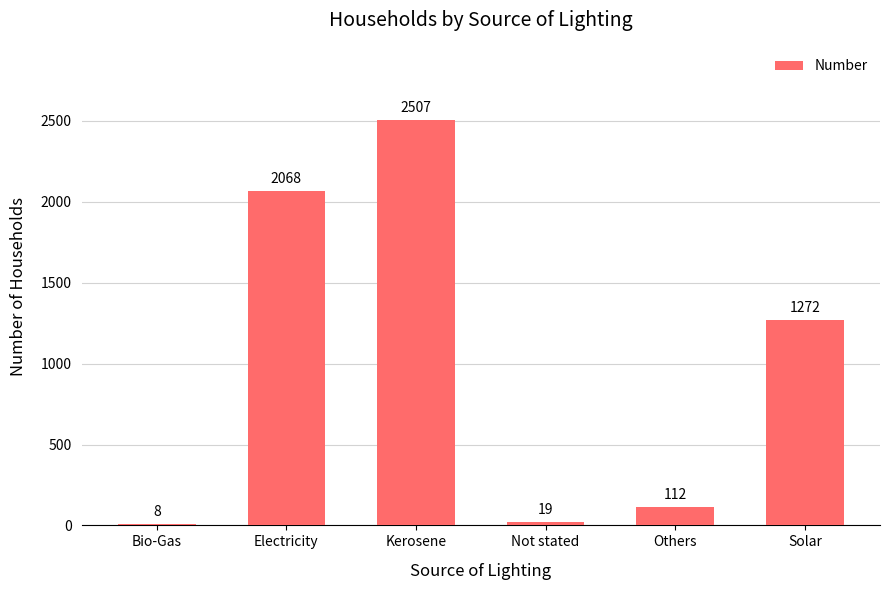

What is the sum of all values?

5986